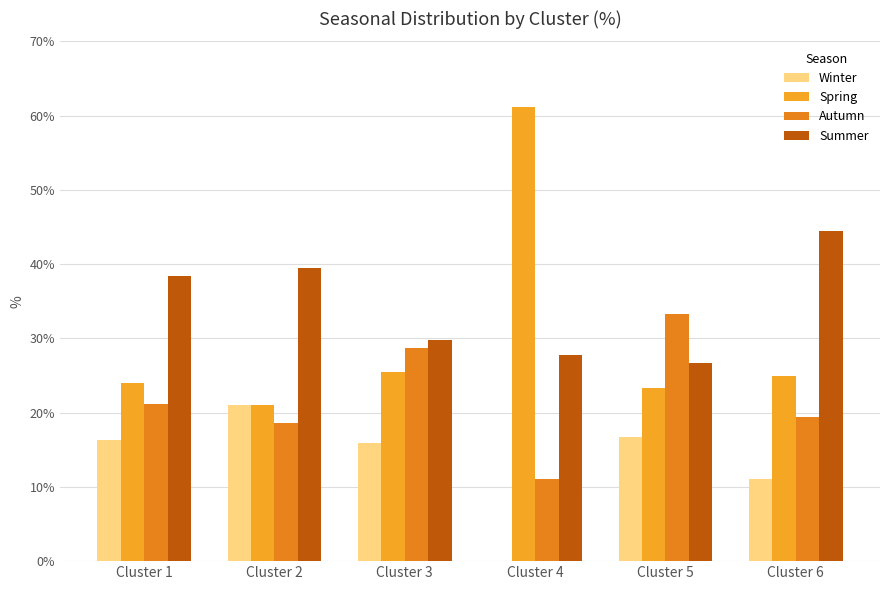

Is it true that Autumn equals 8.7 at Cluster 1?

False